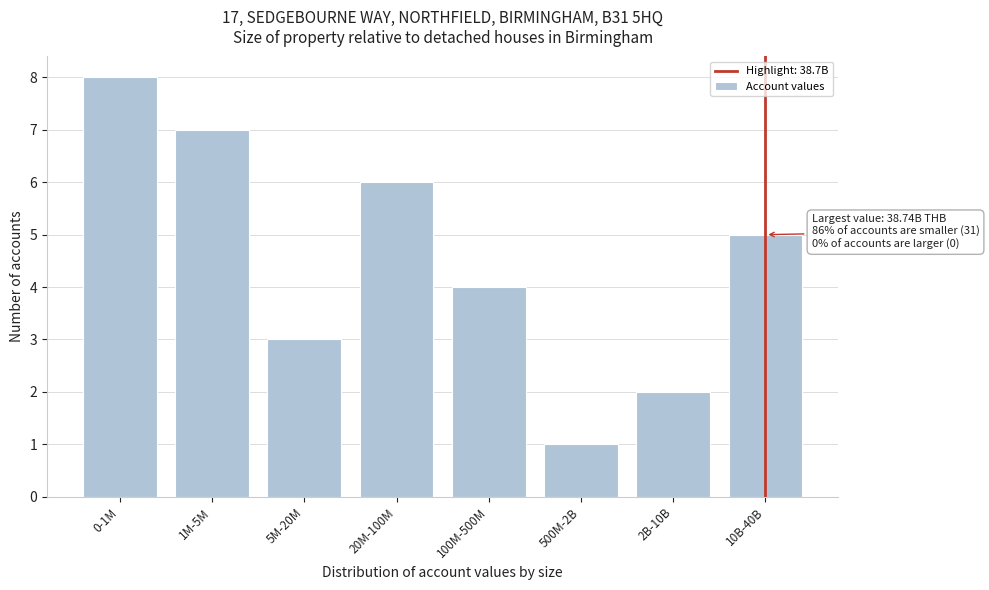

Reading left to right, transcribe all the data shown in this chart.

8	7	3	6	4	1	2	5